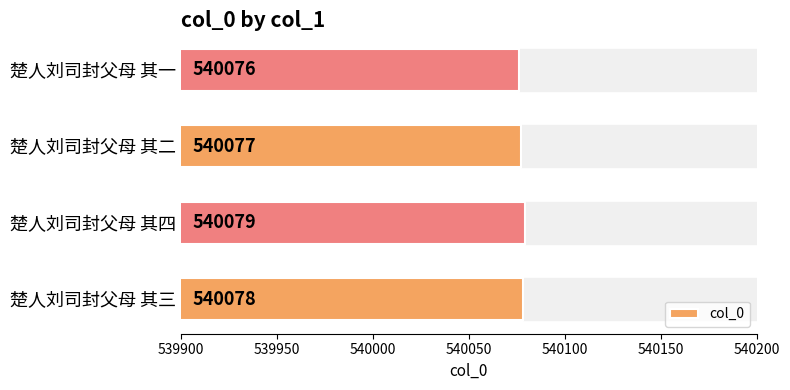

List the labels in order of value, largest first.

楚人刘司封父母 其四, 楚人刘司封父母 其三, 楚人刘司封父母 其二, 楚人刘司封父母 其一